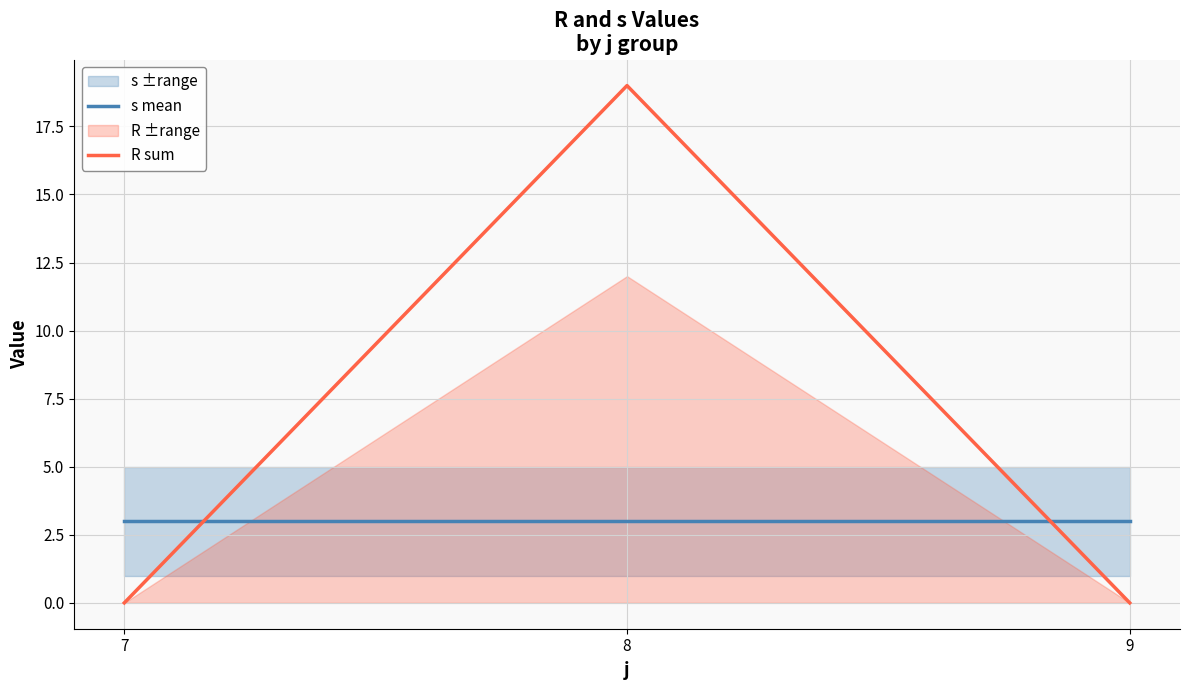

List the series in order of their overall mean, lowest first.

s mean, R sum